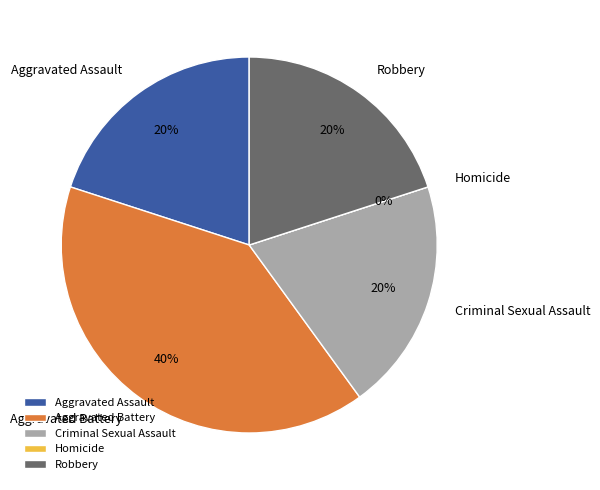

Does Homicide account for over 50% of the chart?

No